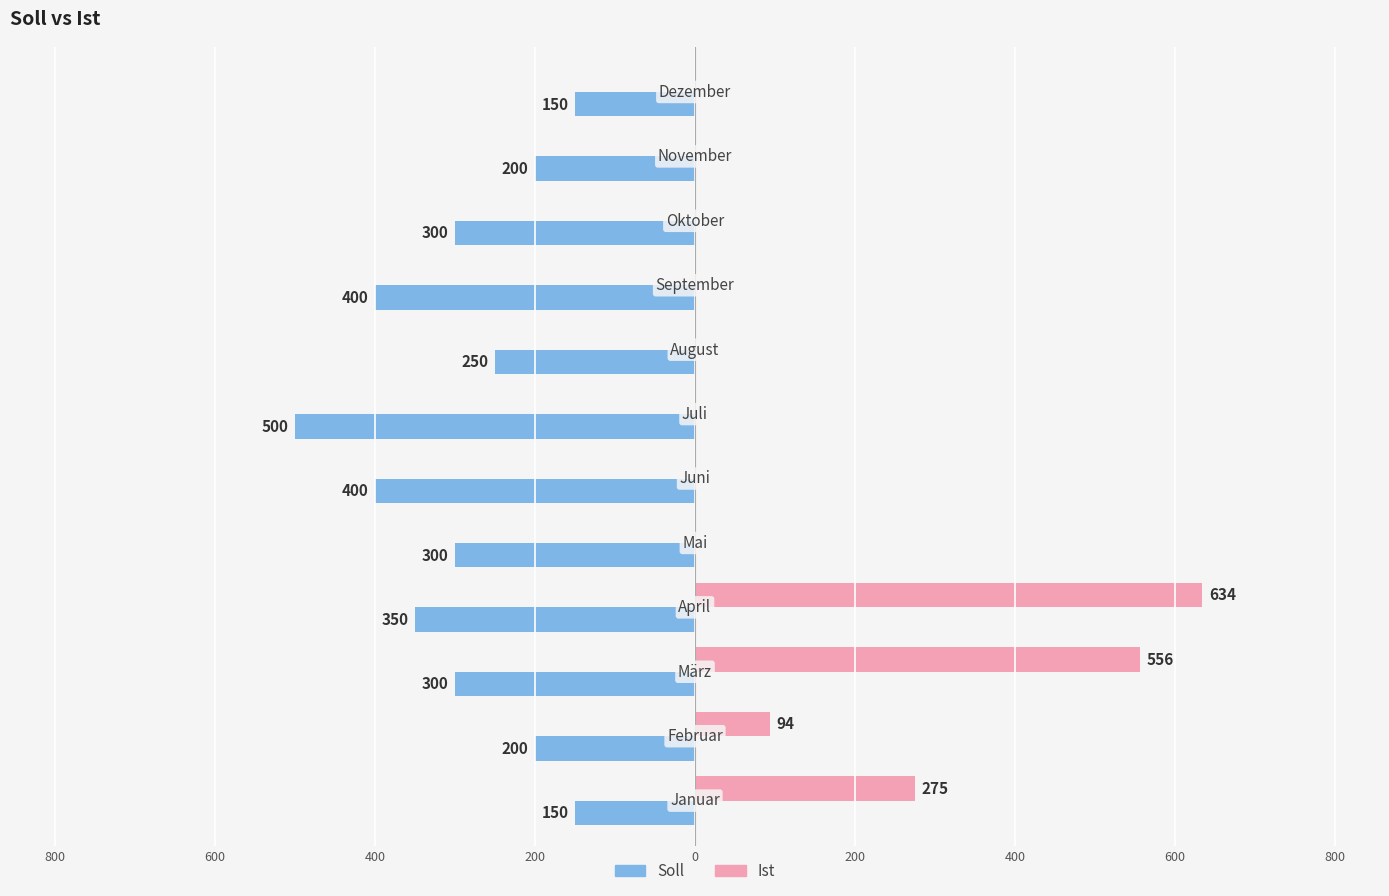

What are all the series names shown in the legend?

Soll, Ist